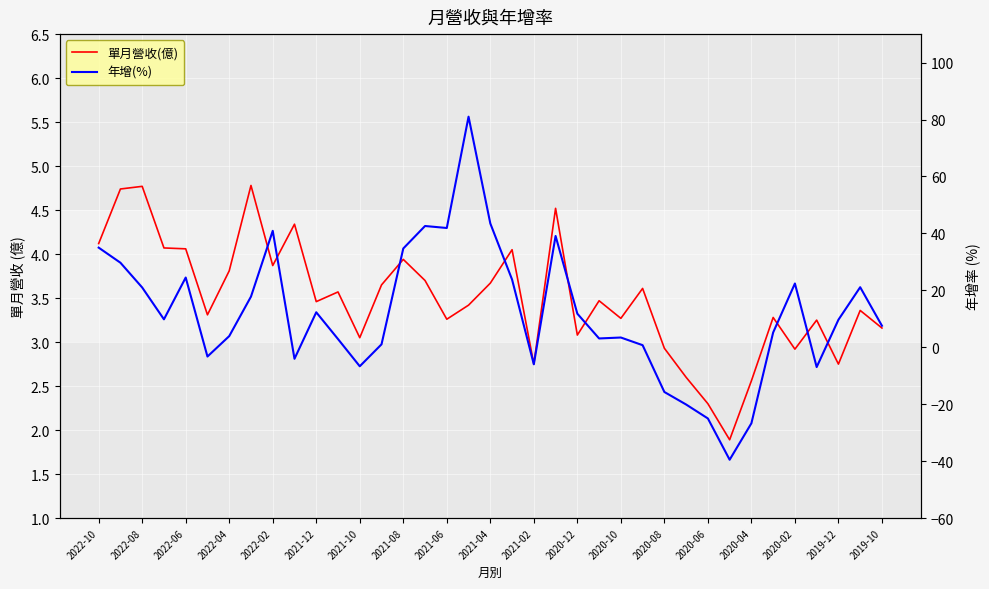

What is the difference between the second highest and minimum values in the 年增(%) series?

83.0